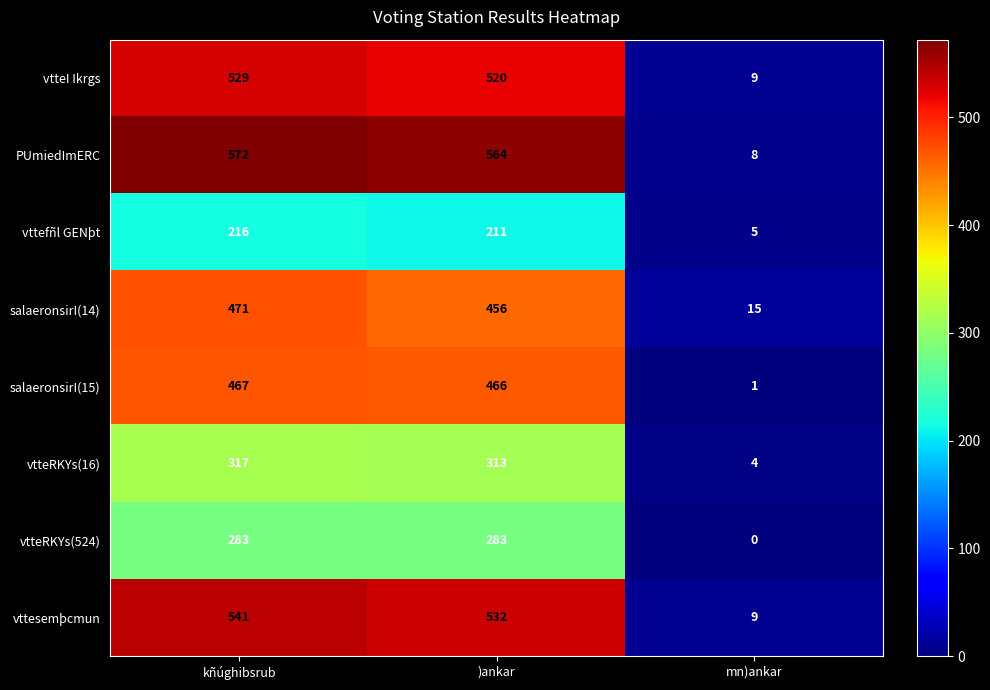

Where is salaeronsirI(14) nearest to the value 243?

)ankar